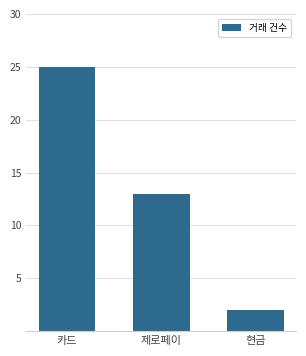

At which label is the value closest to 13?

제로페이